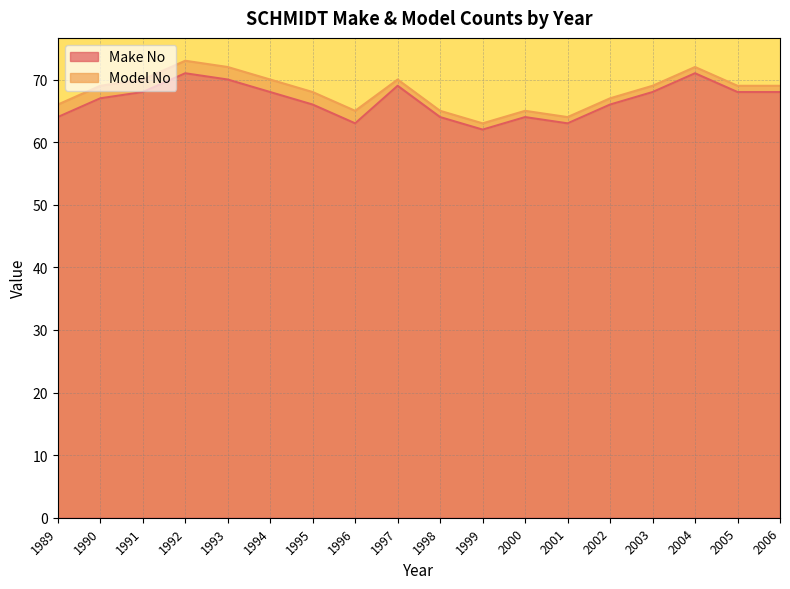

Is it true that the value at 1998 is 87?

False